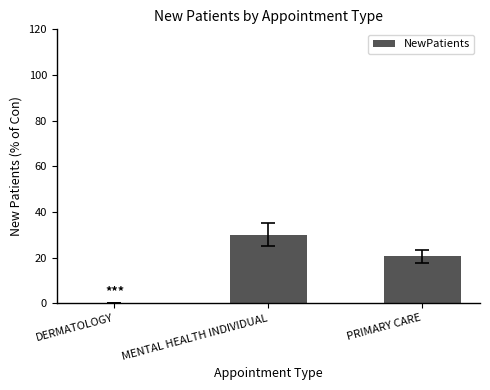

The chart shows a value of 30.0 at MENTAL HEALTH INDIVIDUAL. True or false?

True